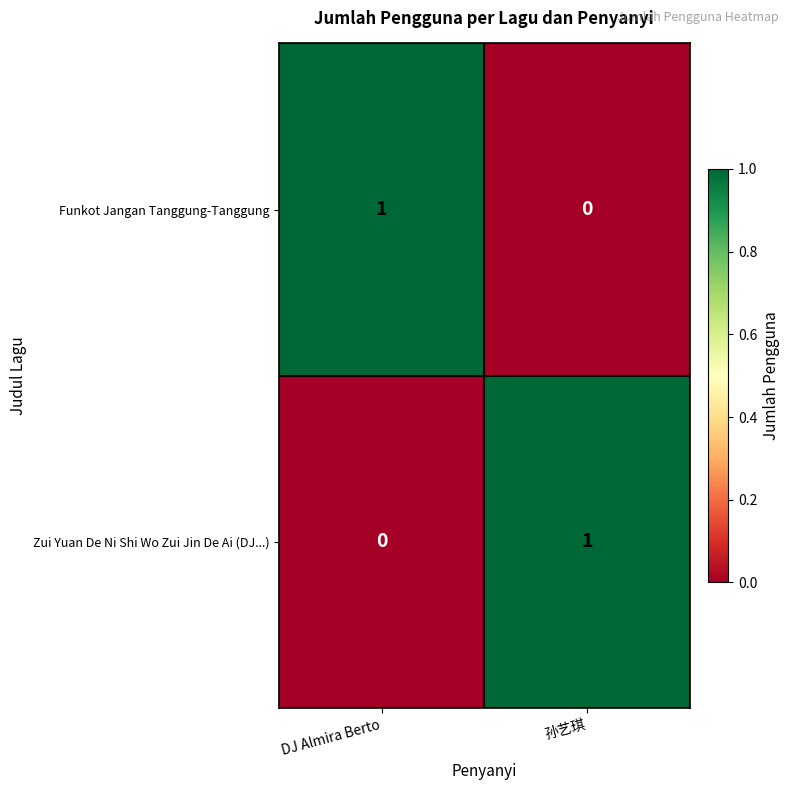

At 孙艺琪, list the series in order from largest to smallest.

Zui Yuan De Ni Shi Wo Zui Jin De Ai (DJ...), Funkot Jangan Tanggung-Tanggung